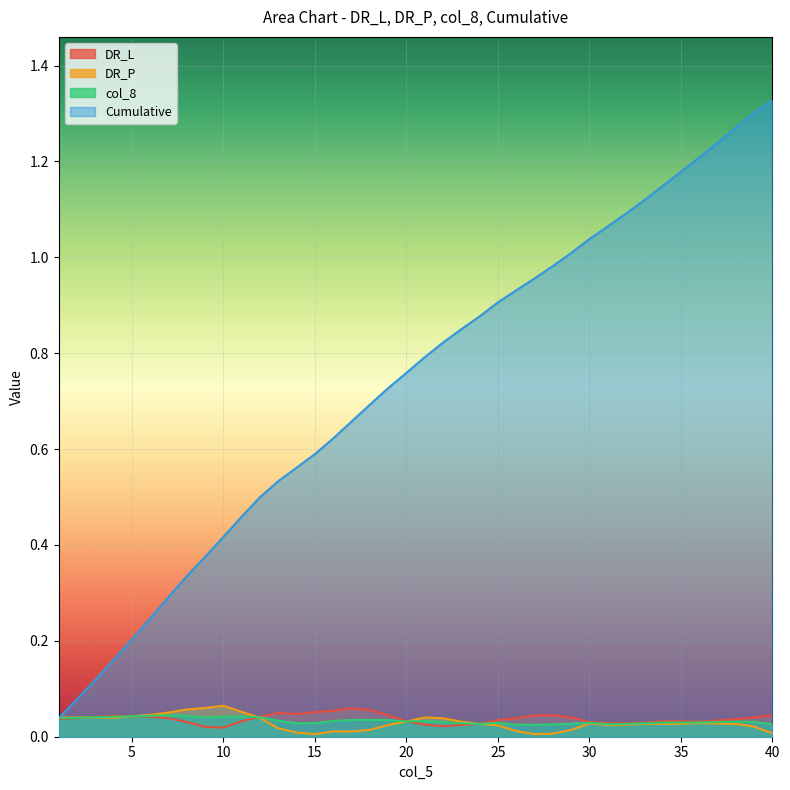

Which series has the largest total across all categories?

Cumulative